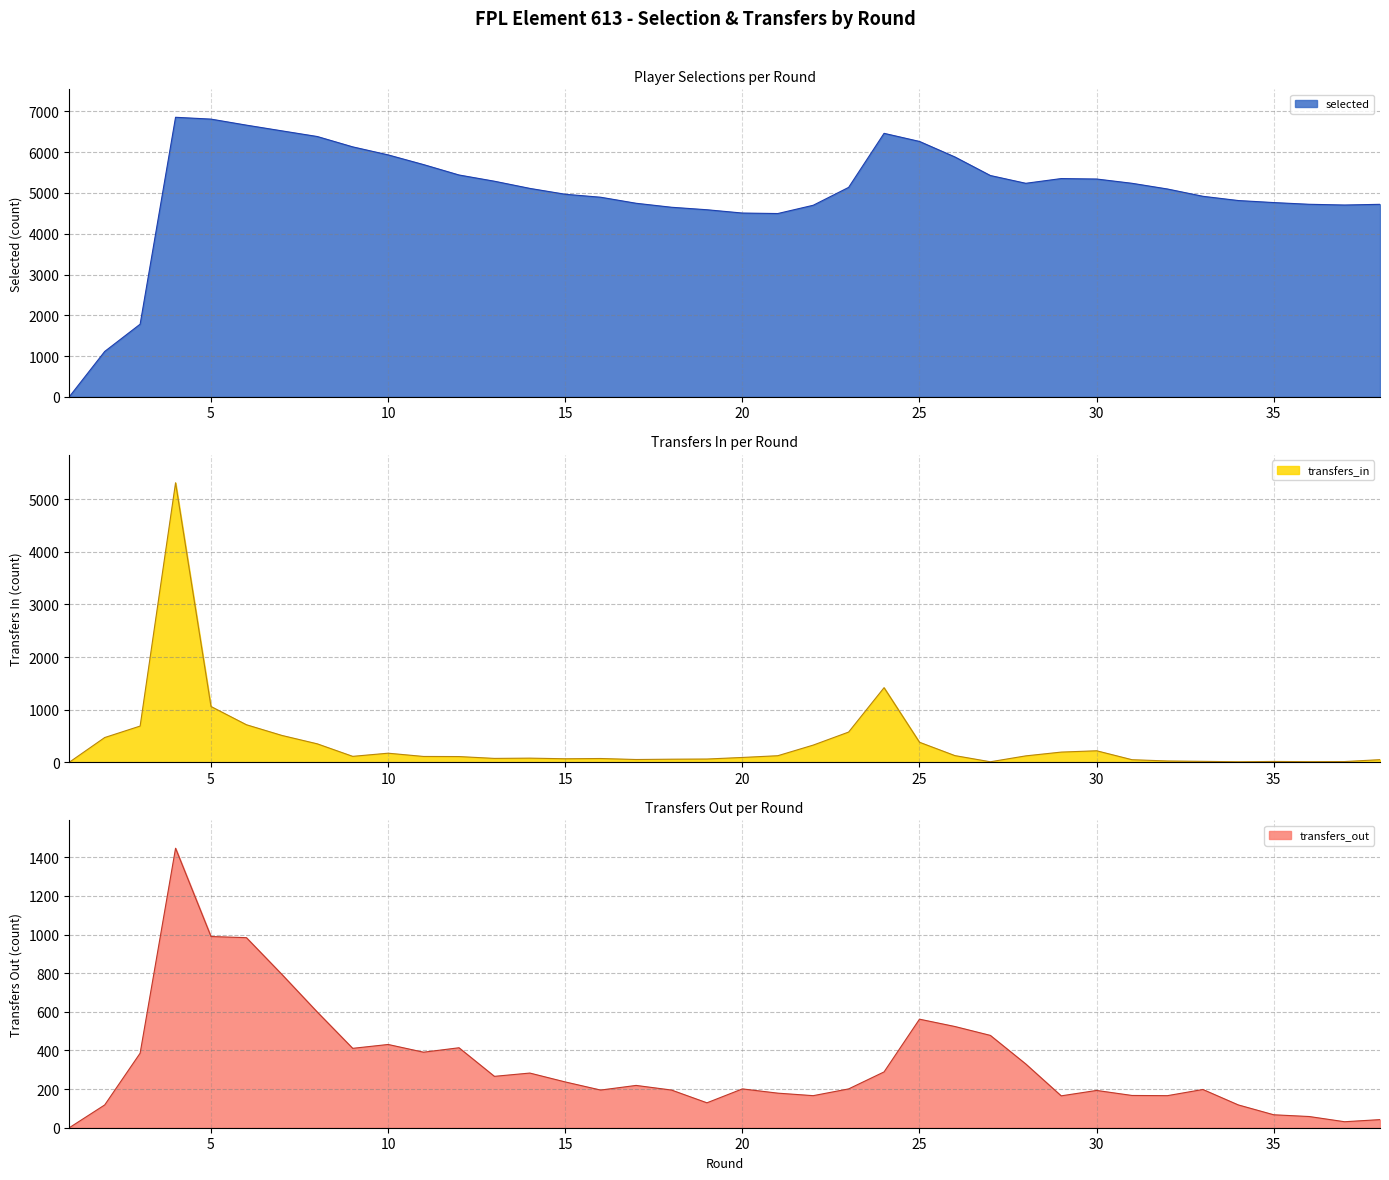

Which has a higher value, 38 or 32?

32